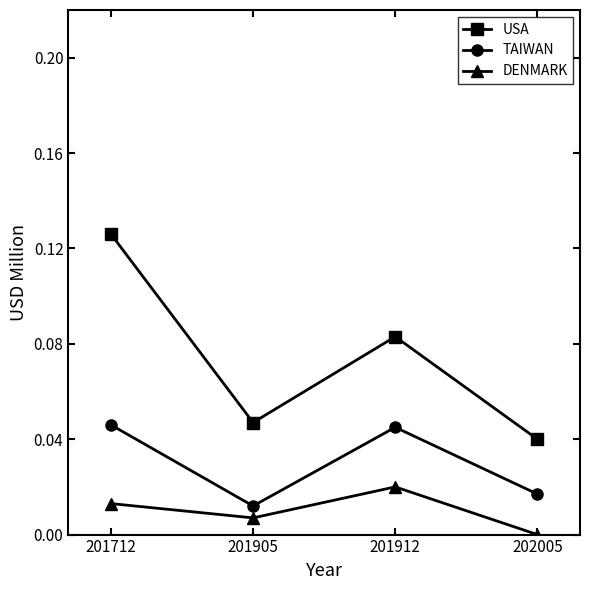

Is the value of USA at 201912 greater than the value of DENMARK at 202005?

Yes